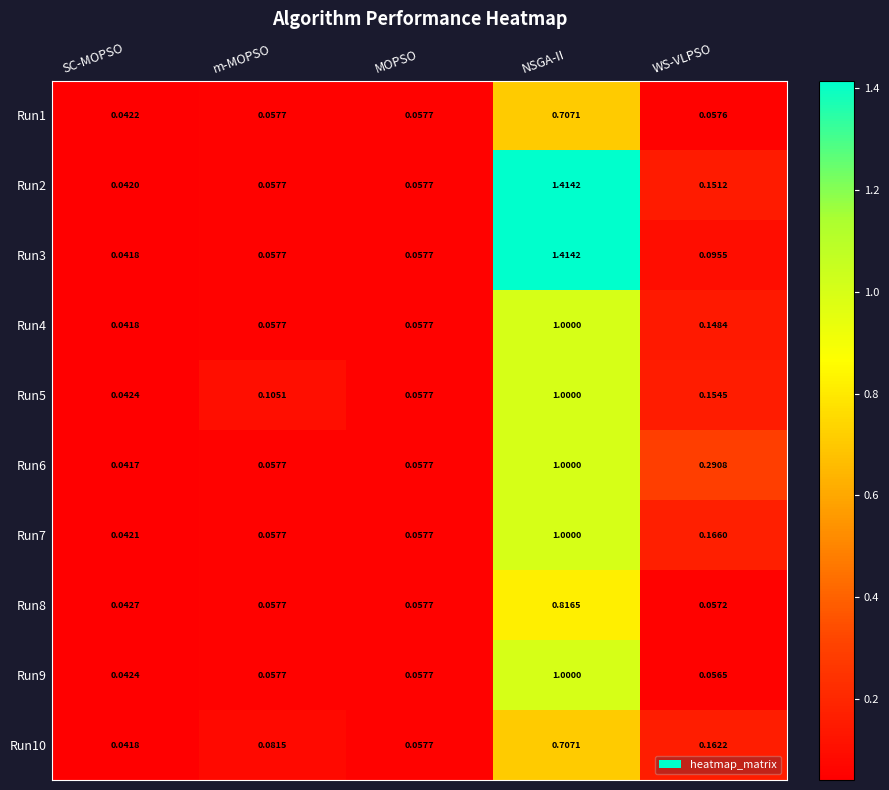

Which category has the highest value across all series?

NSGA-II